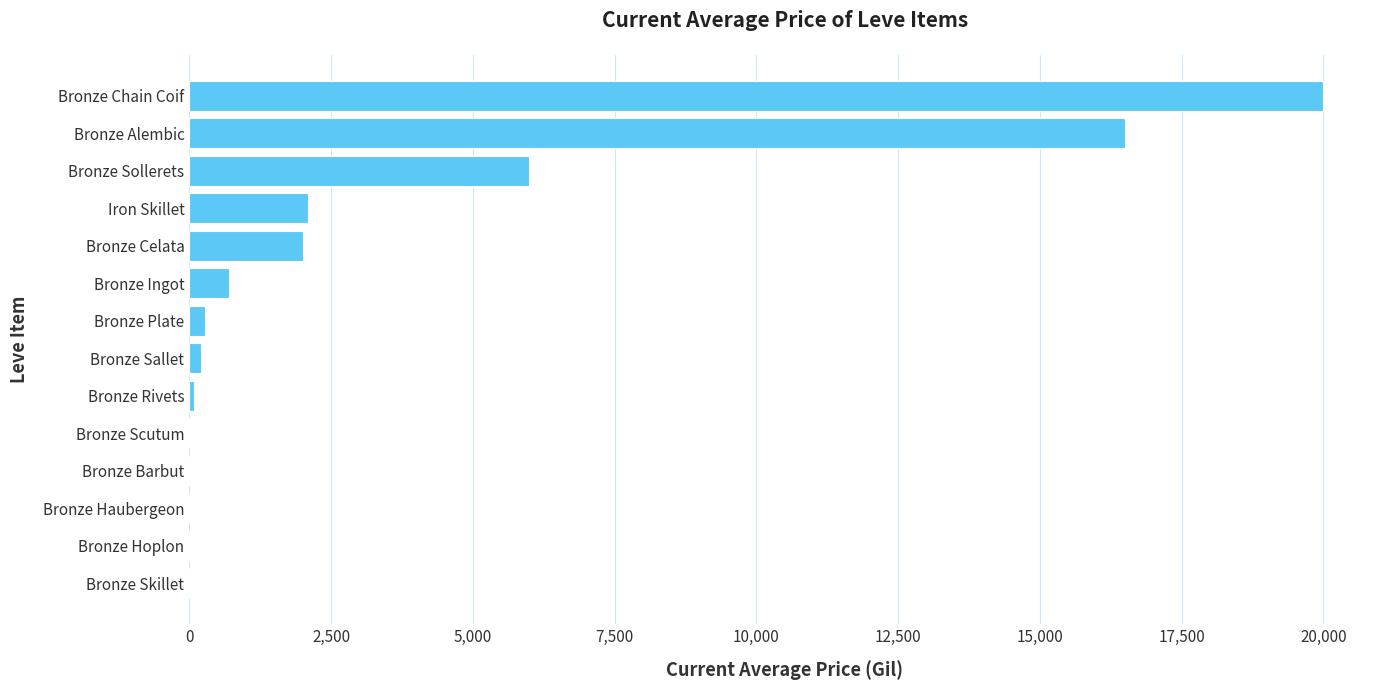

What value does the data have at Bronze Celata?

2000.0